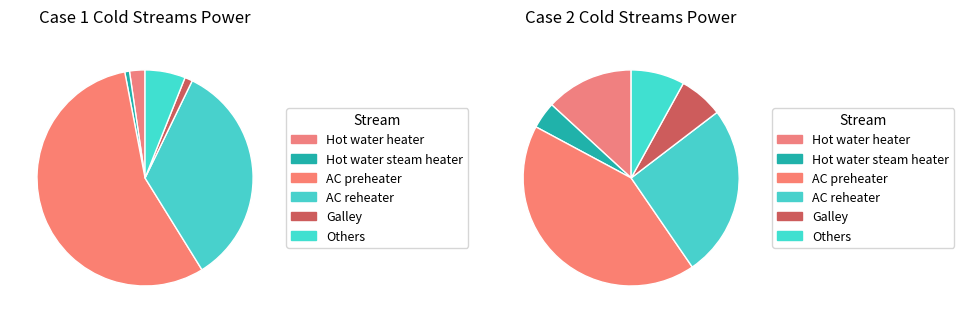

Which slice is the largest?

AC preheater